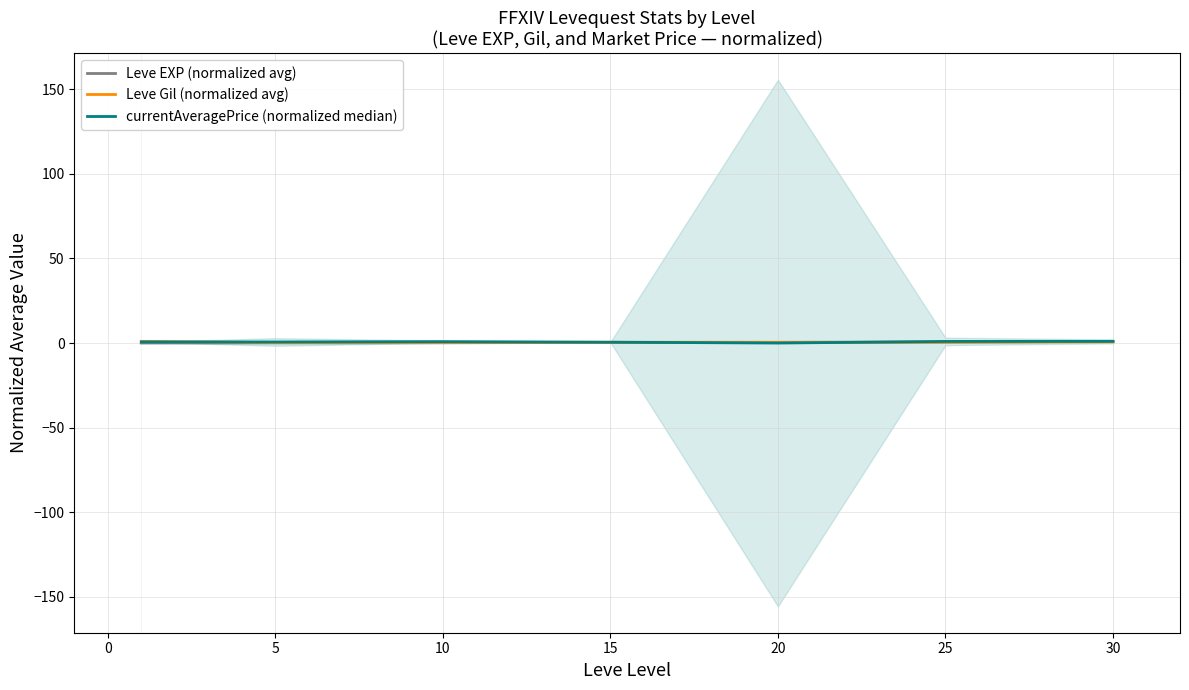

True or false: currentAveragePrice (normalized median) has more than 2 points higher than both neighbors.

False